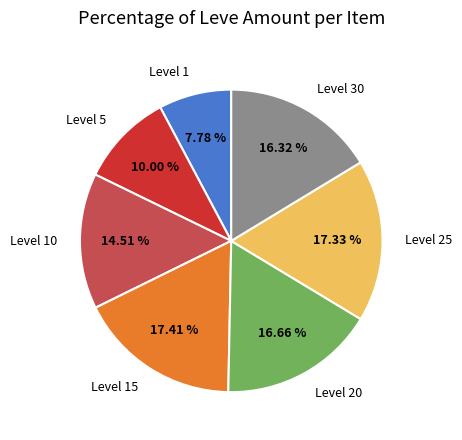

Is there a majority slice in this chart?

No